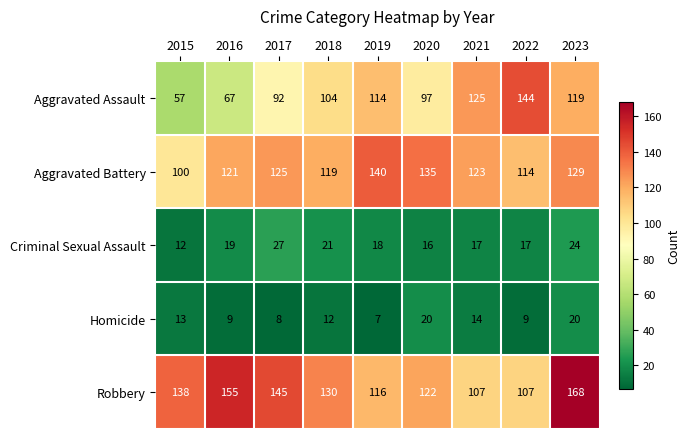

How many categories are shown in the chart?

9